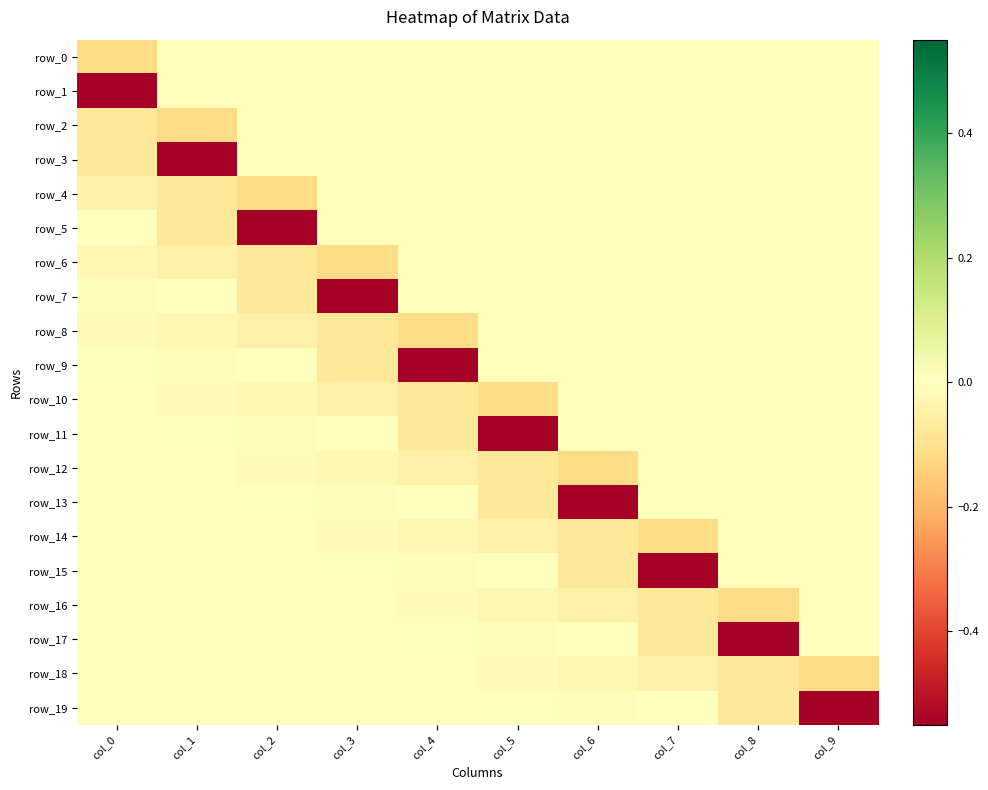

At which category is the sum across all series the highest?

col_9